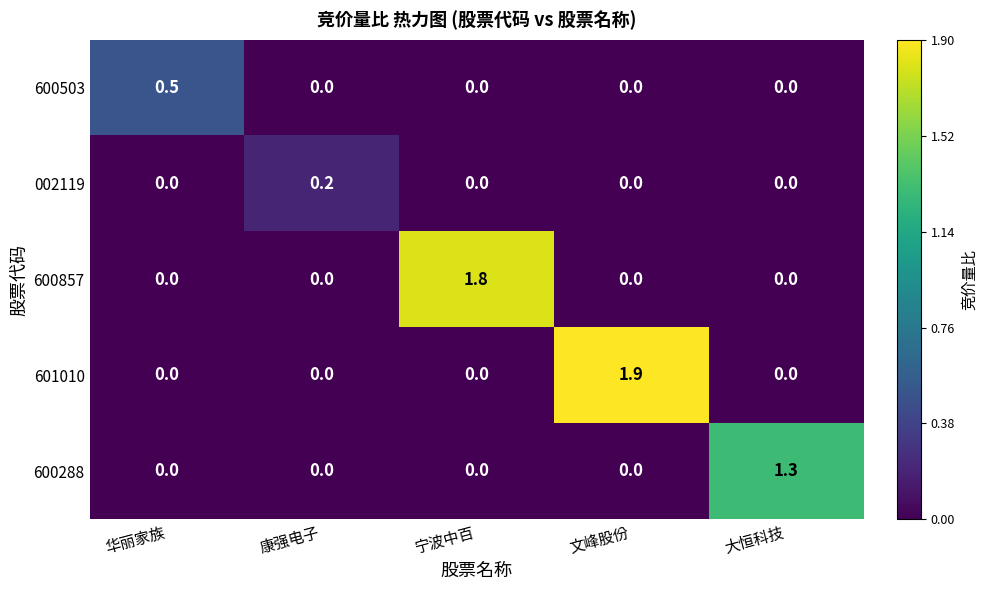

Is it true that 601010 equals -0.8 at 大恒科技?

False